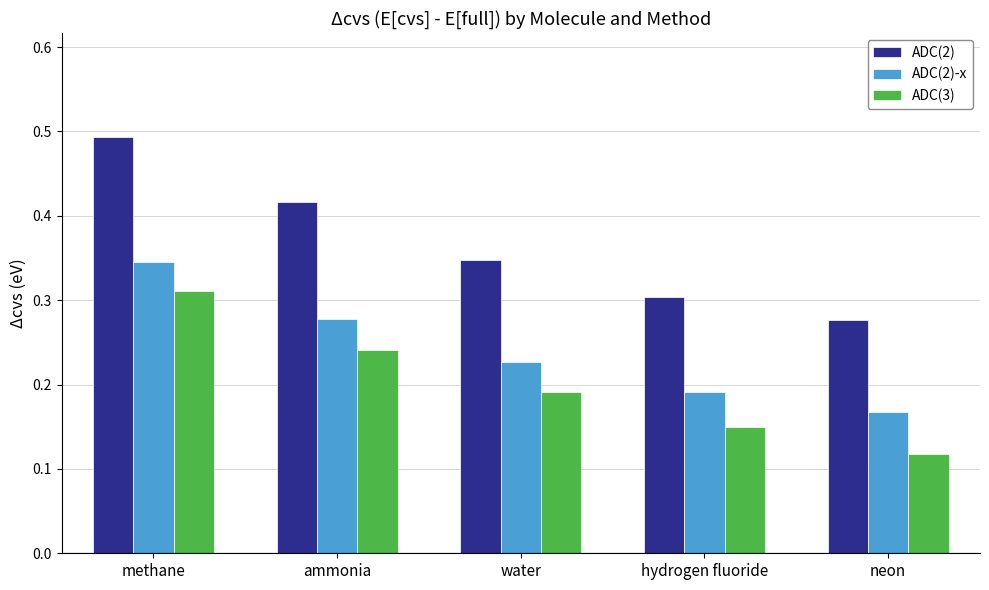

The ADC(2)-x series shows 0.3 at hydrogen fluoride. True or false?

False